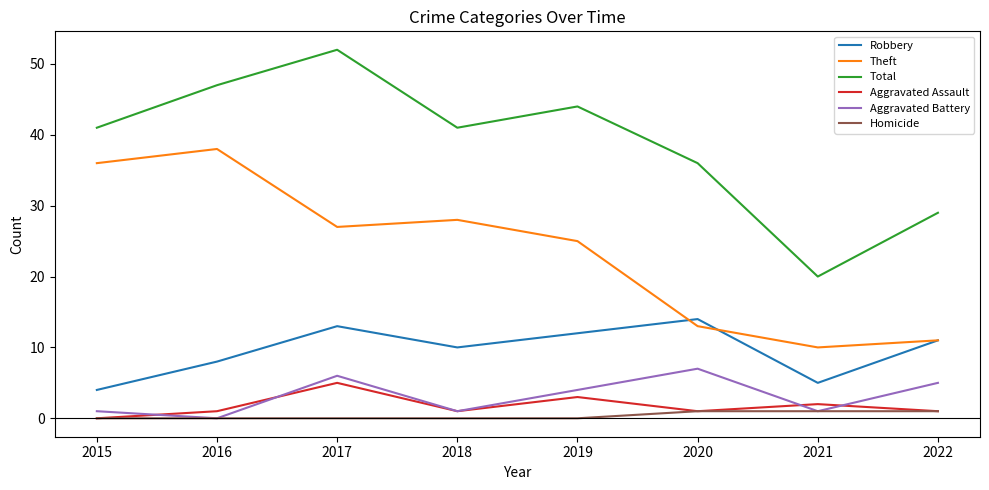

Is it true that Aggravated Battery equals 0 at 2016?

True